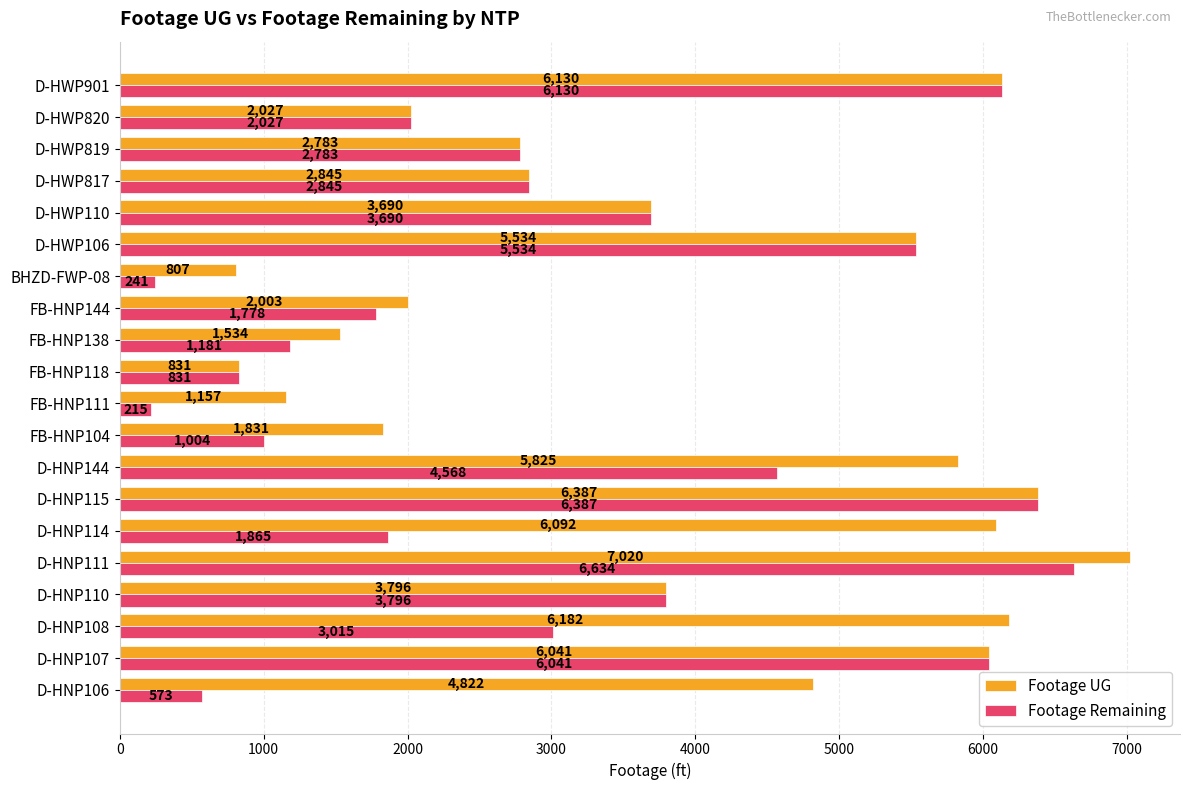

What is the difference between the Footage UG values at D-HWP901 and D-HNP115?

257